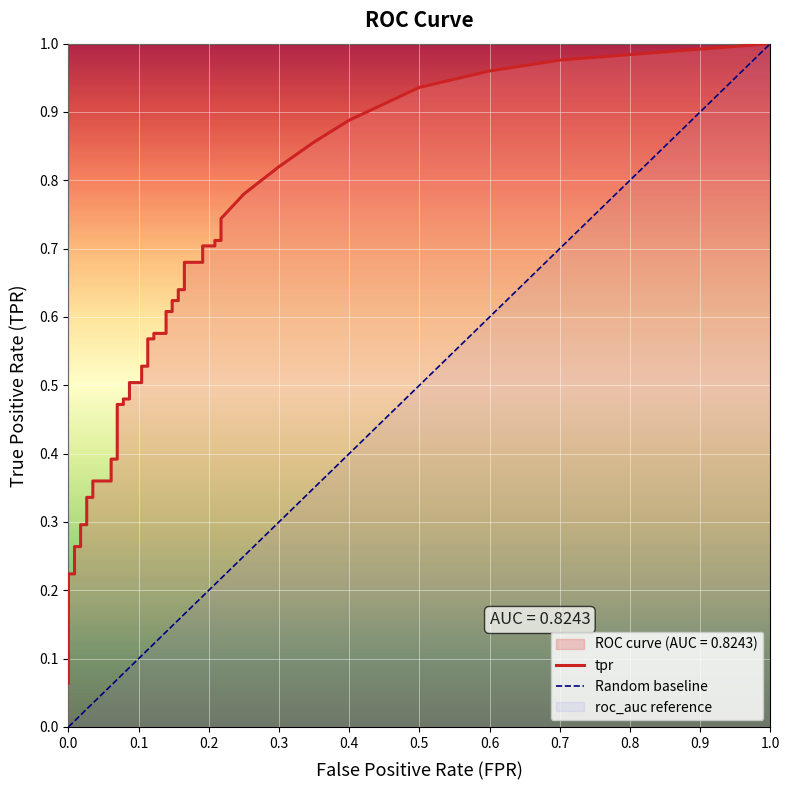

What is the sum of all tpr values?

18.9